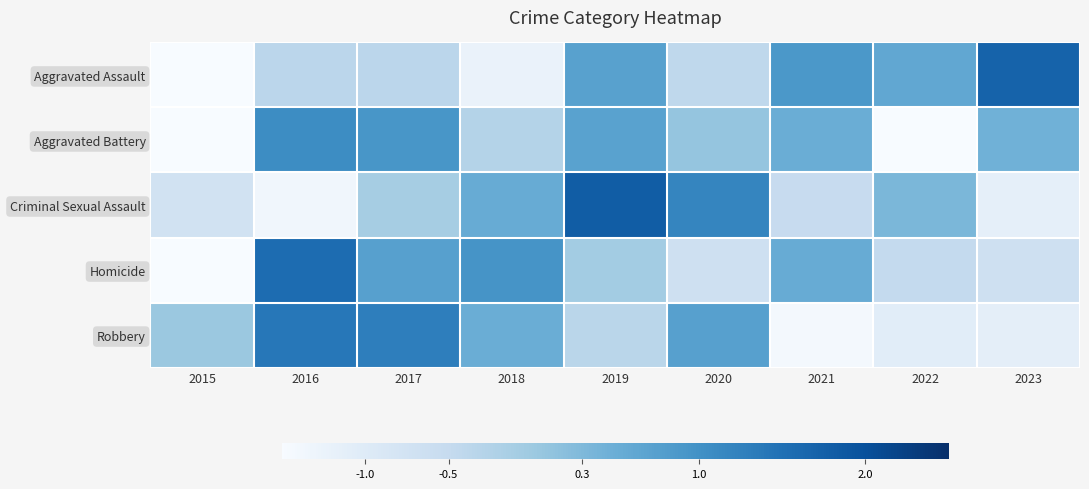

Reading right to left, list all the values displayed in this chart.

Aggravated Assault: 2023=1.7	2022=0.6	2021=0.9	2020=-0.4	2019=0.7	2018=-1.2	2017=-0.4	2016=-0.4	2015=-1.6
Aggravated Battery: 2023=0.4	2022=-1.8	2021=0.5	2020=0.1	2019=0.7	2018=-0.3	2017=0.9	2016=1.1	2015=-1.6
Criminal Sexual Assault: 2023=-1.1	2022=0.3	2021=-0.5	2020=1.2	2019=1.8	2018=0.5	2017=-0.1	2016=-1.4	2015=-0.7
Homicide: 2023=-0.7	2022=-0.5	2021=0.5	2020=-0.7	2019=-0.1	2018=1.0	2017=0.7	2016=1.6	2015=-1.9
Robbery: 2023=-1.1	2022=-1.1	2021=-1.4	2020=0.7	2019=-0.4	2018=0.5	2017=1.3	2016=1.4	2015=0.0